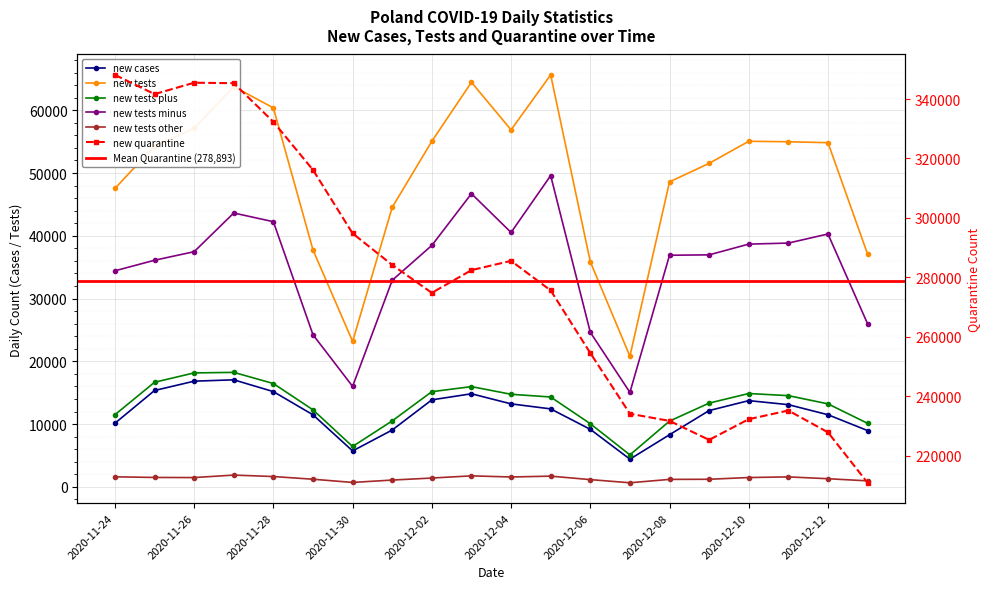

Which series has the widest spread of values?

new_quarantine